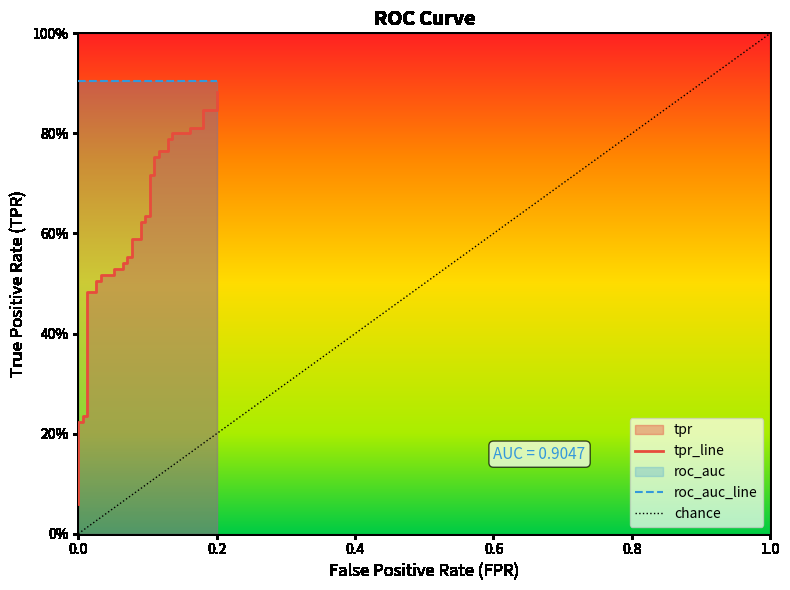

What is the average value?

0.6